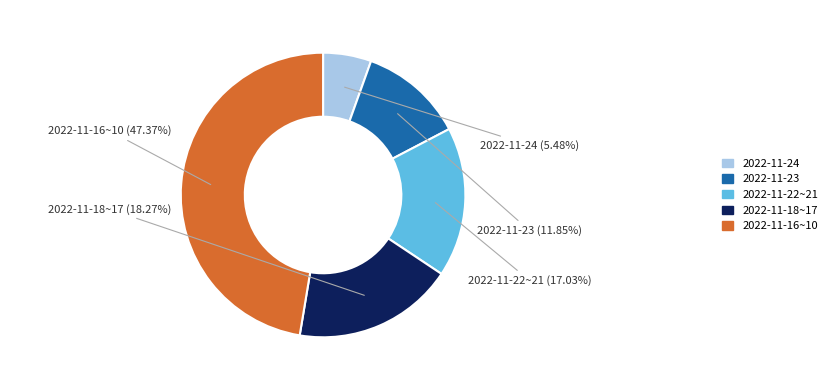

Does any single category account for the majority?

No